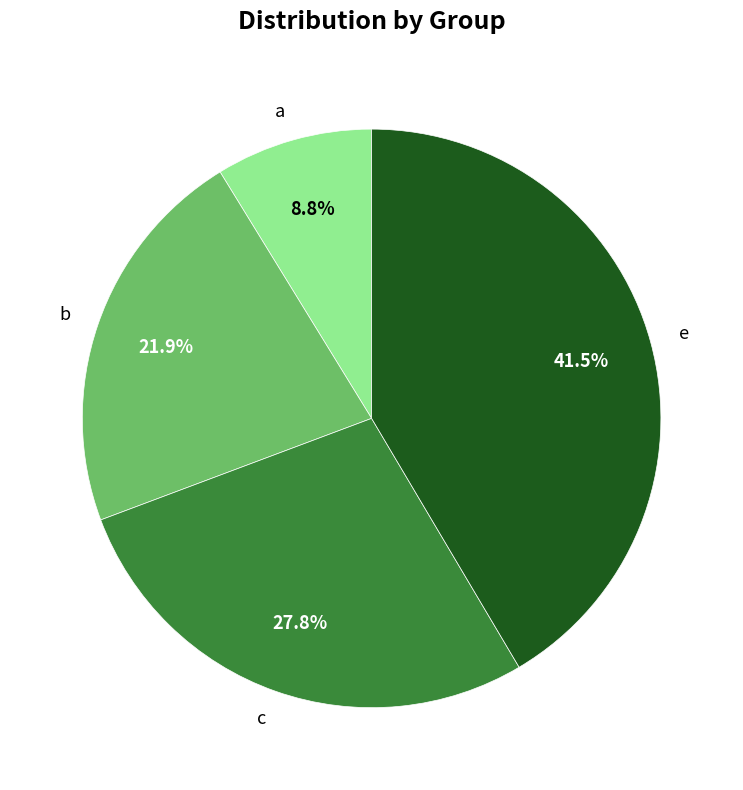

Which has a higher value, c or b?

c